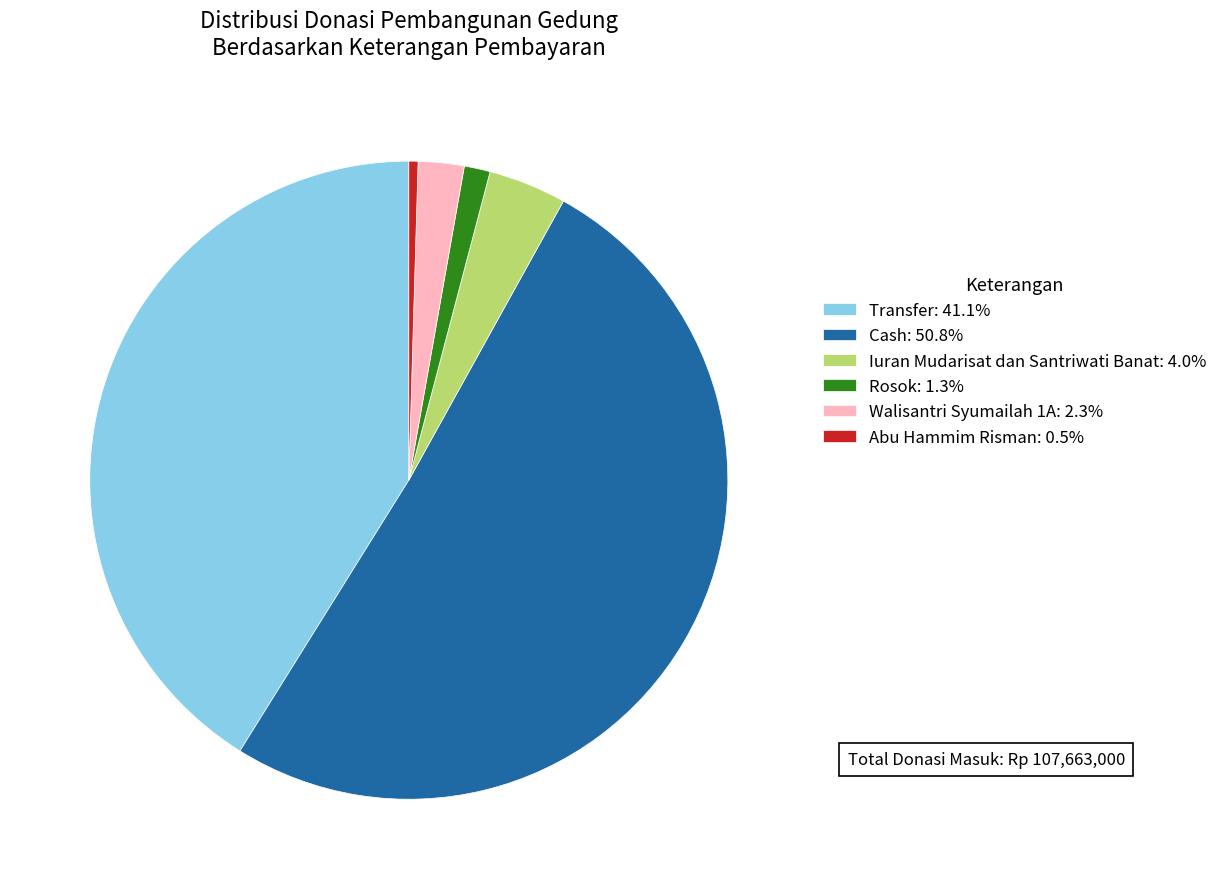

Combined, do Abu Hammim Risman: 0.5% and Transfer: 41.1% account for over 50%?

No